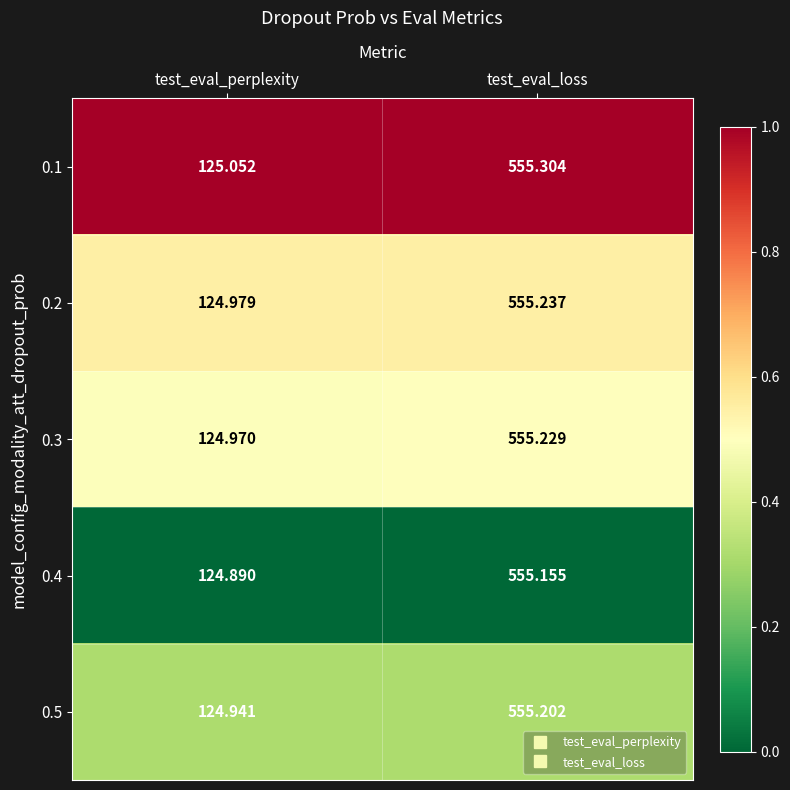

At which category is the sum across all series the highest?

test_eval_loss